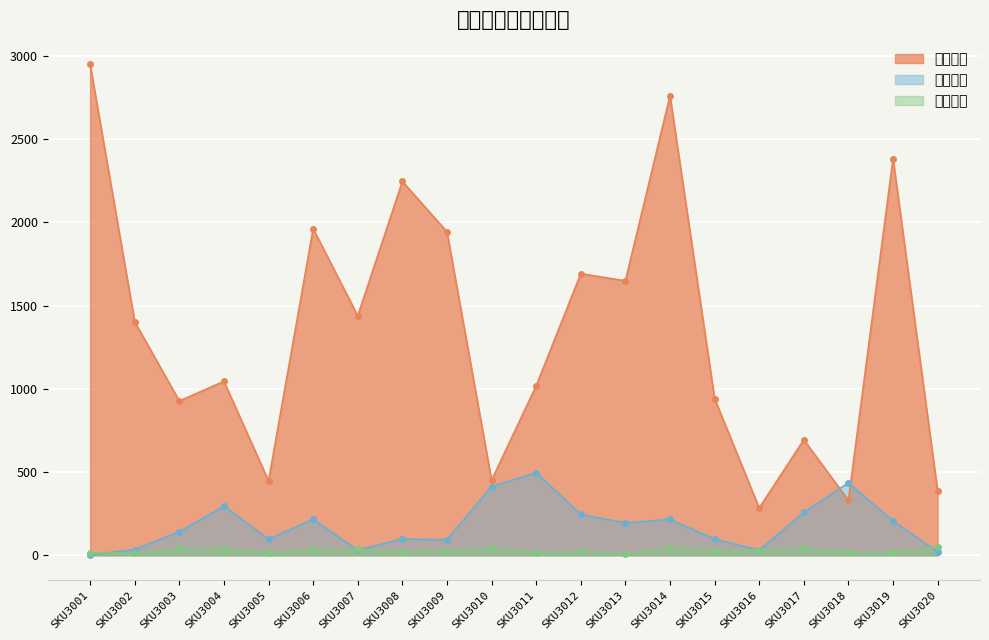

What is the value of the 采购价格 point at the 17th from the left?

694